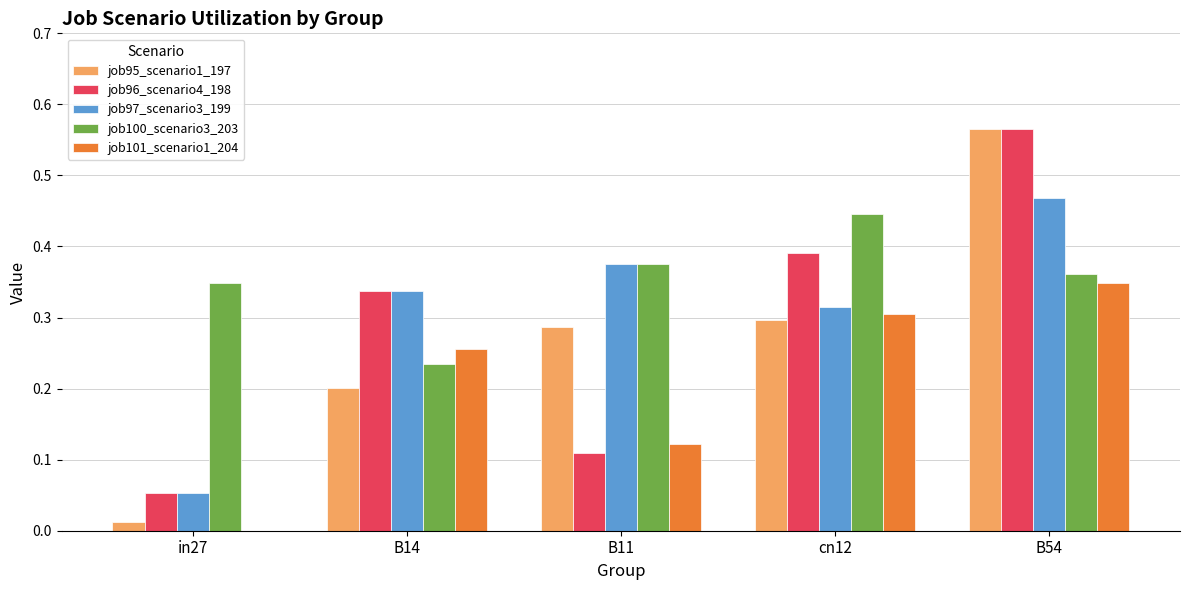

Which category has the highest value in the job95_scenario1_197 series?

B54